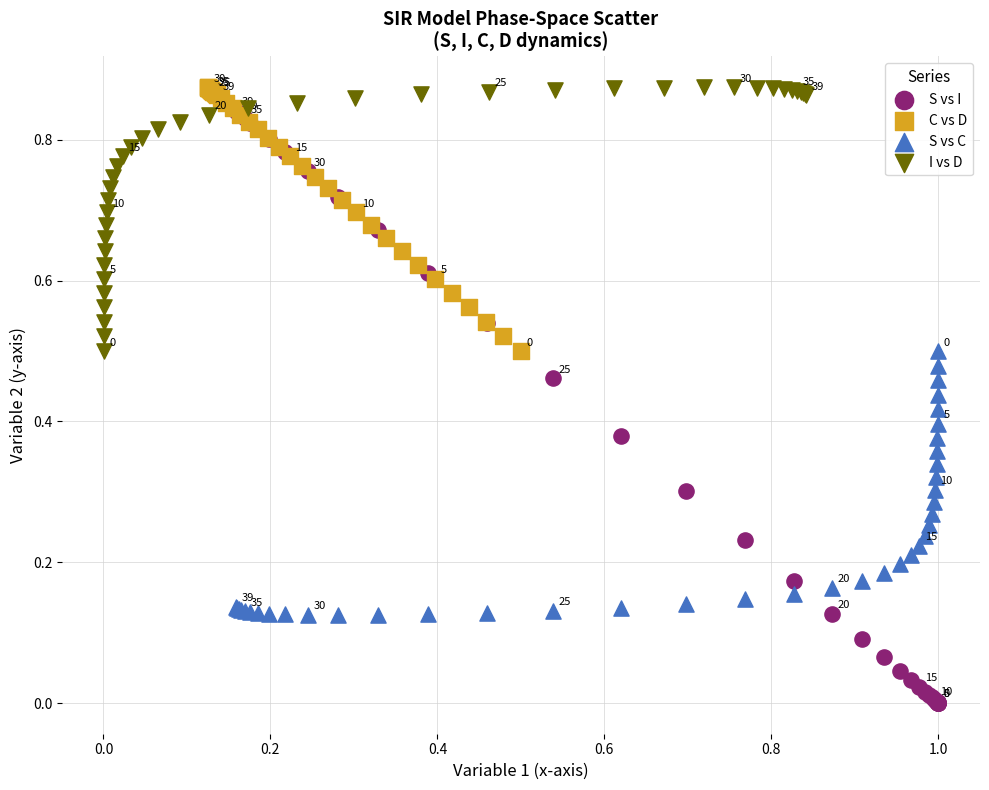

Which series contains the lowest Y value?

S vs I